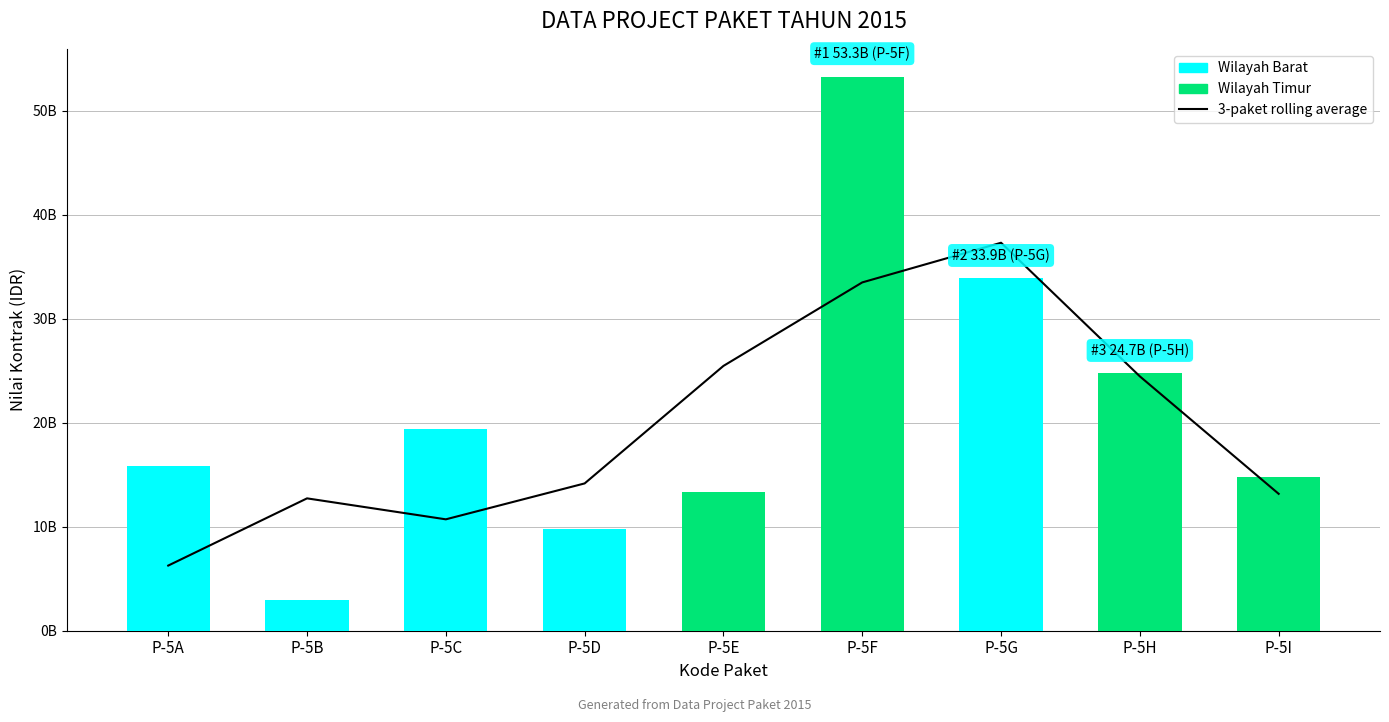

Which series has the largest range (max minus min)?

Nilai Kontrak